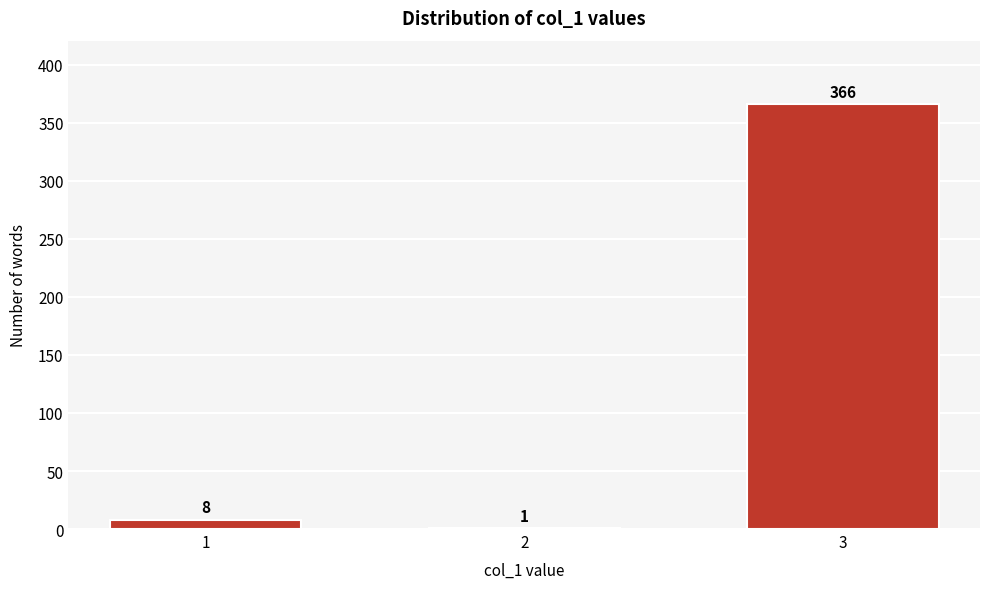

Reading right to left, extract all data points from this chart.

3=366	2=1	1=8